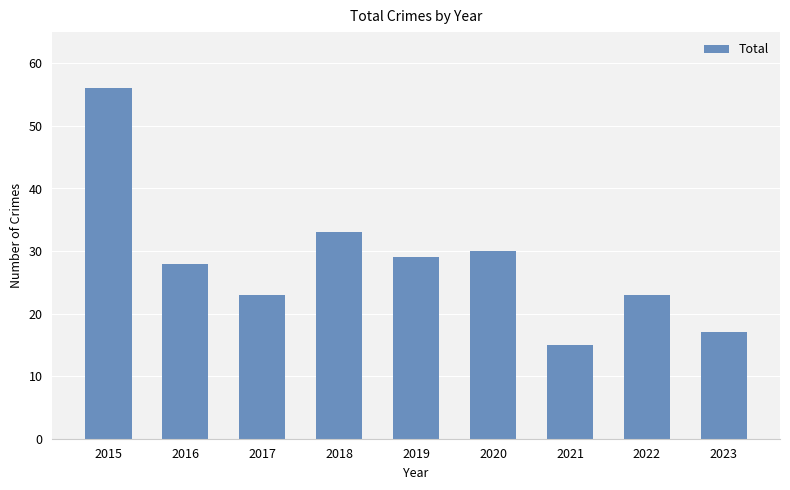

At which label does the data first exceed 28?

2015